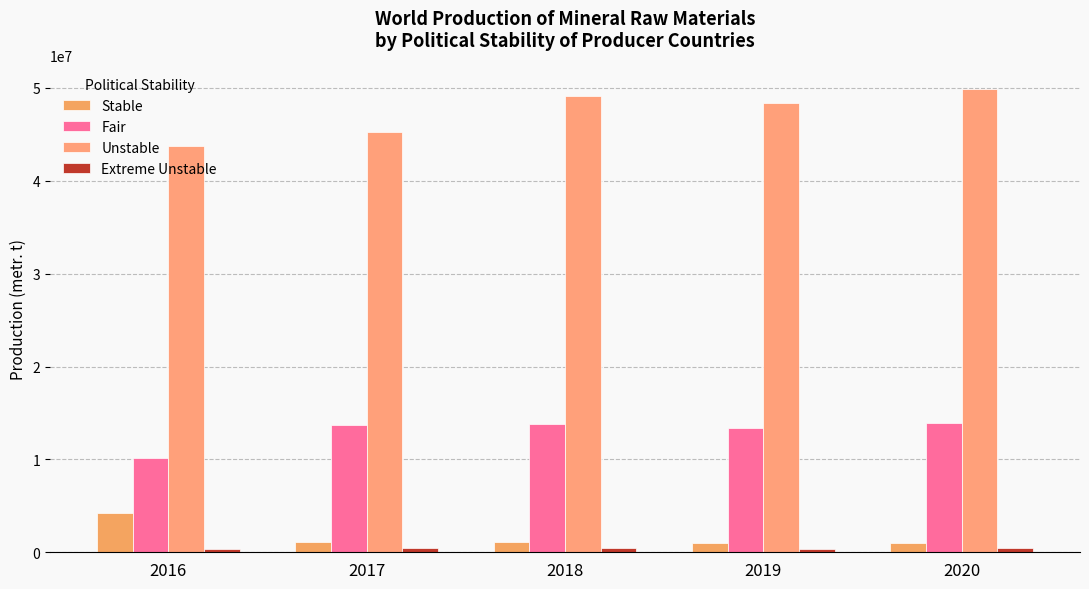

Is it true that Extreme Unstable equals 81400 at 2016?

False